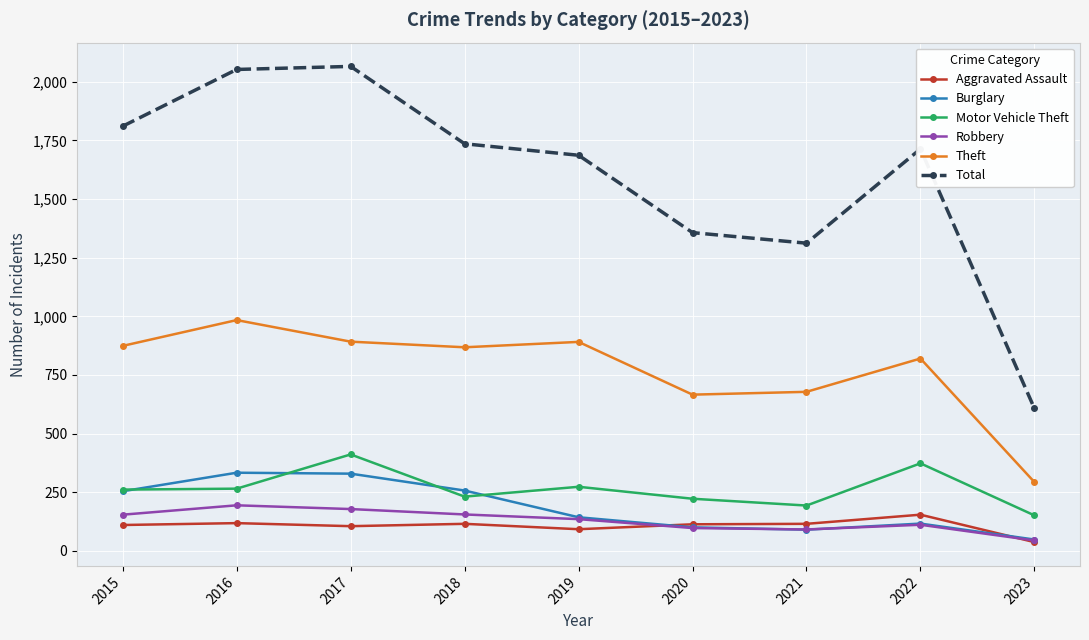

Does the chart display data point markers on the line(s)?

Yes